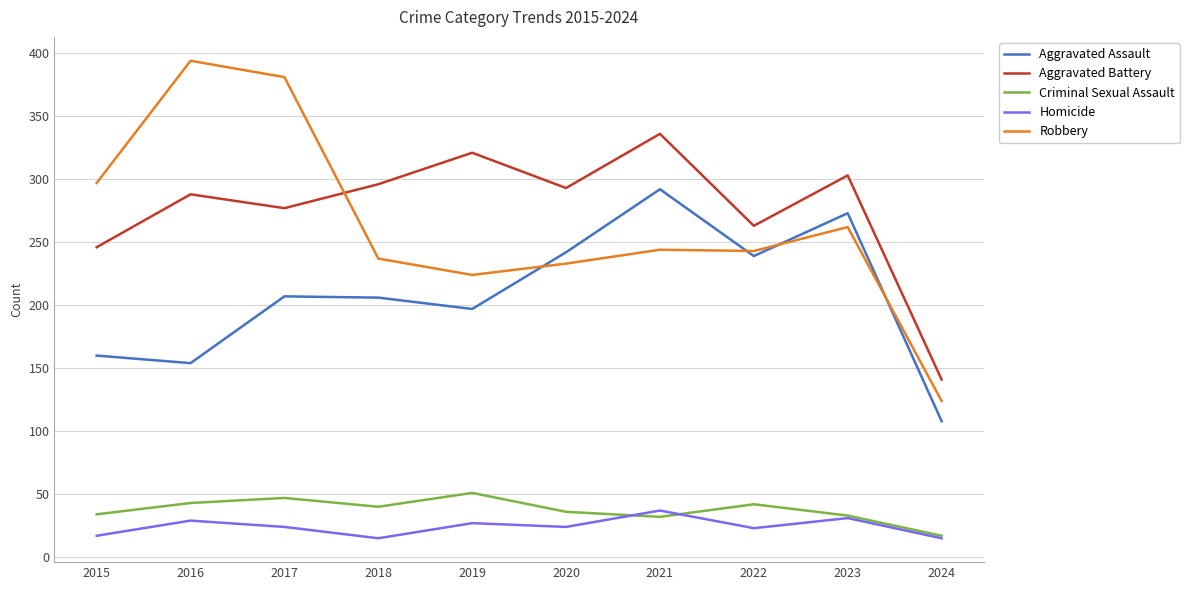

How many lines are shown in the chart?

5